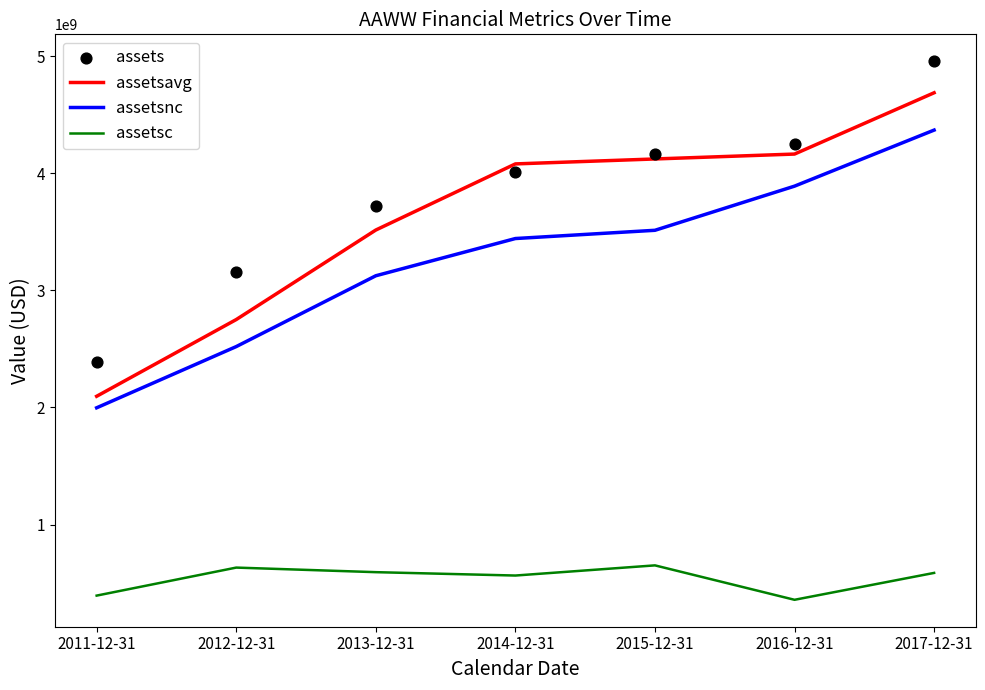

Which series reaches the minimum Y coordinate?

assetsc